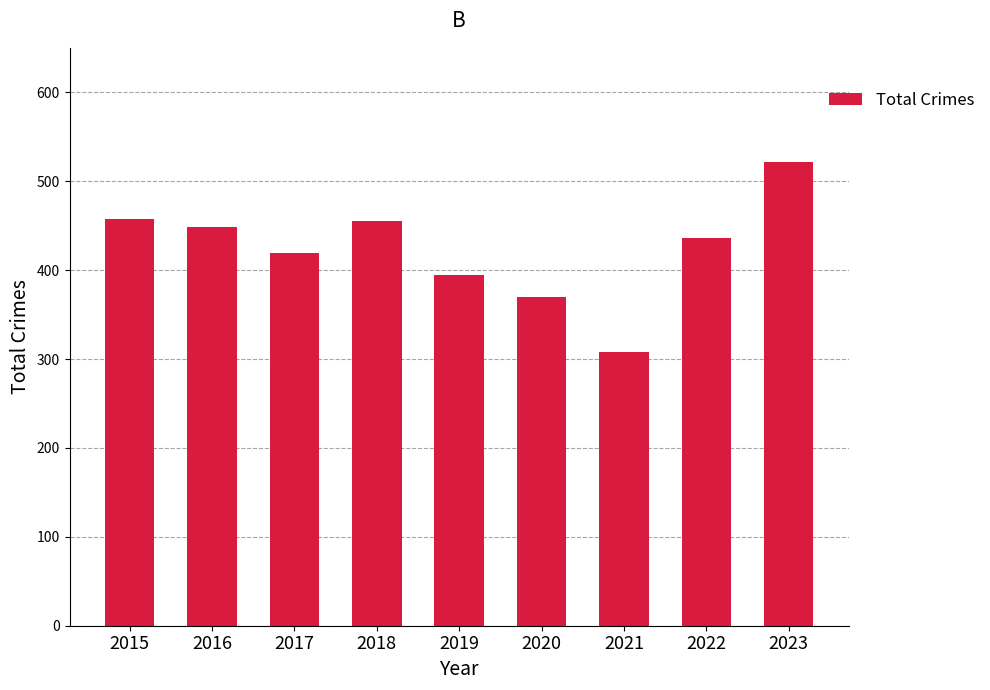

At which label does the data first exceed 436?

2015